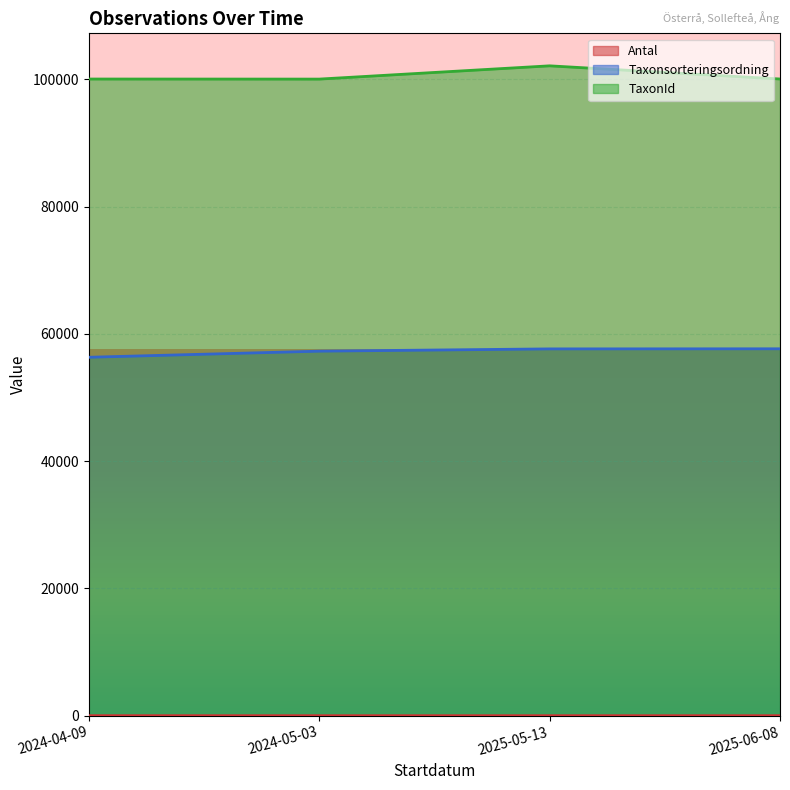

How many values in the TaxonId series are below 100049?

2